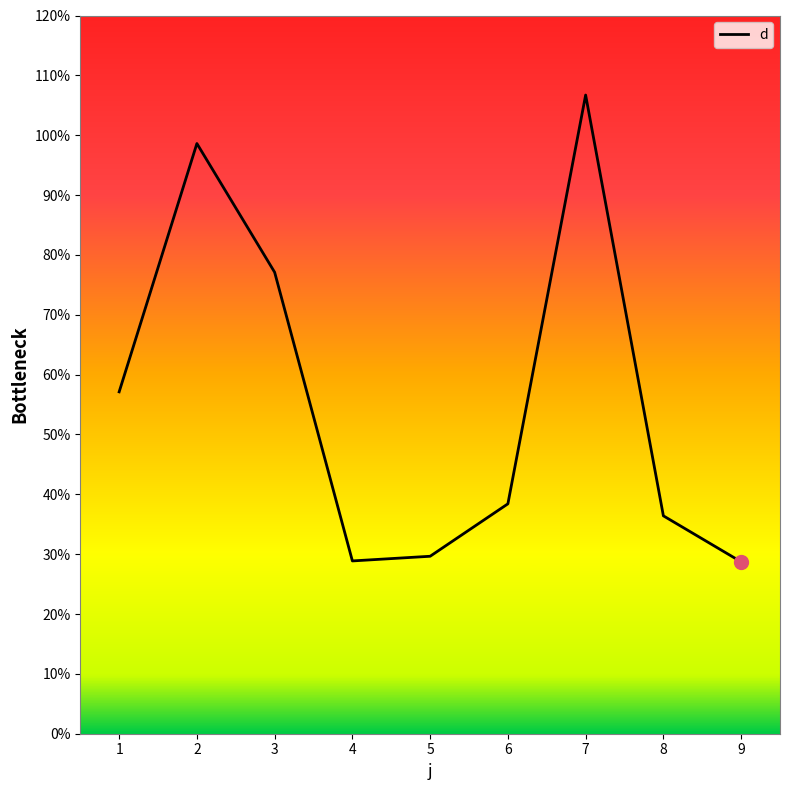

Is this an area chart (filled region under the line)?

No